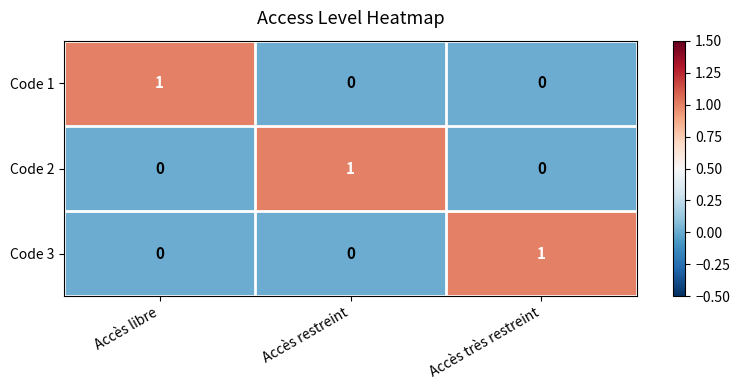

Count the Code 2 values in the range 0 to 1.

3